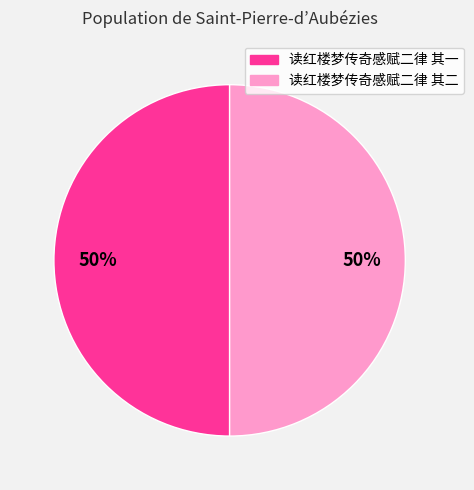

To the nearest percent, what portion does 读红楼梦传奇感赋二律 其一 represent?

50%